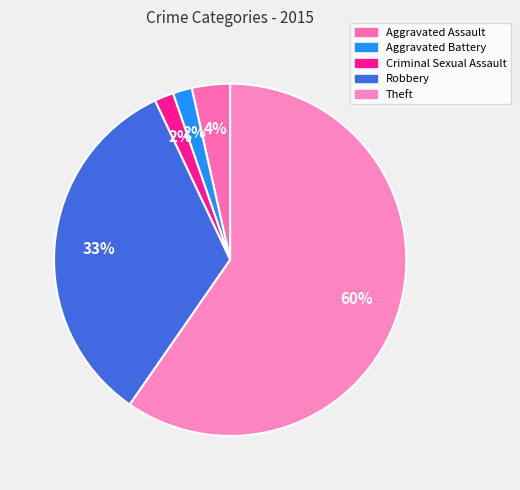

Count the number of slices in the pie.

5